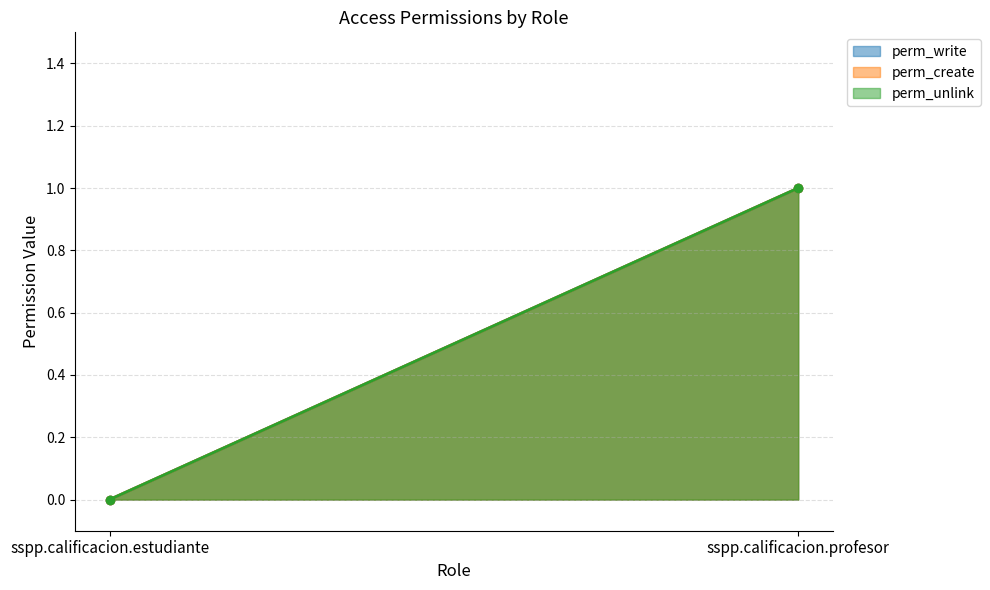

Where is perm_write nearest to the value 0?

sspp.calificacion.estudiante